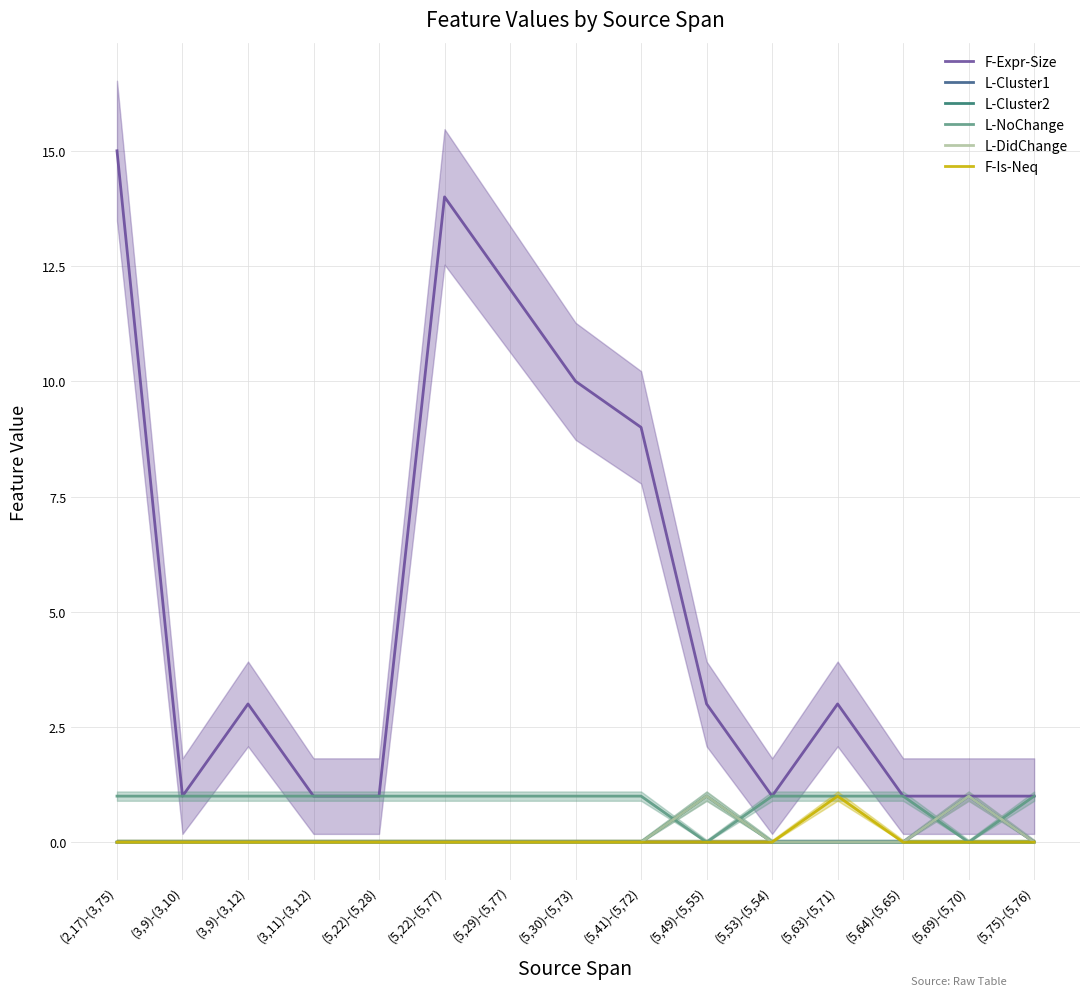

How many positive values does the F-Is-Neq series have?

1